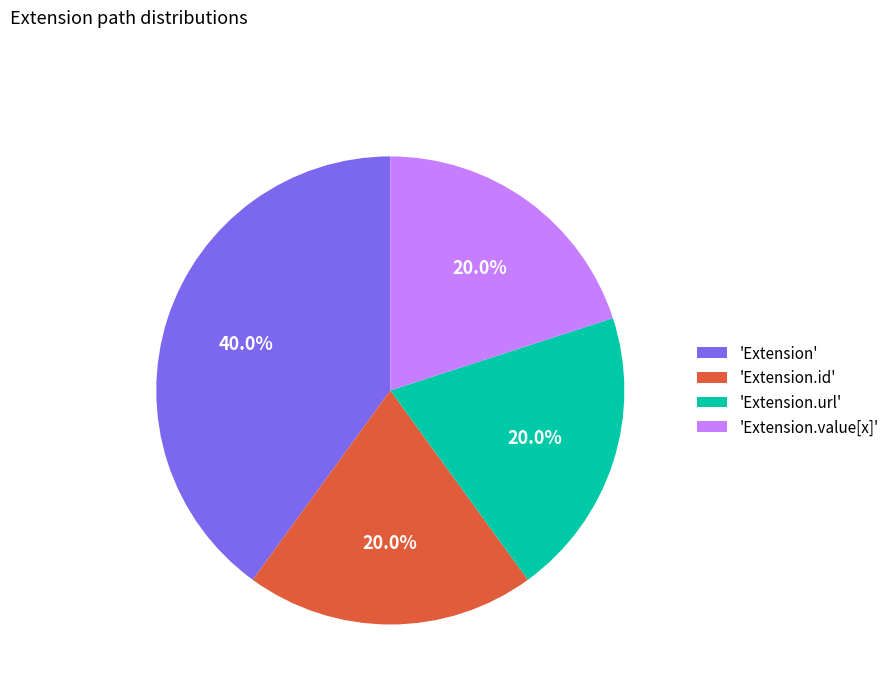

What percentage do 'Extension.url' and 'Extension' together represent?

60.0%